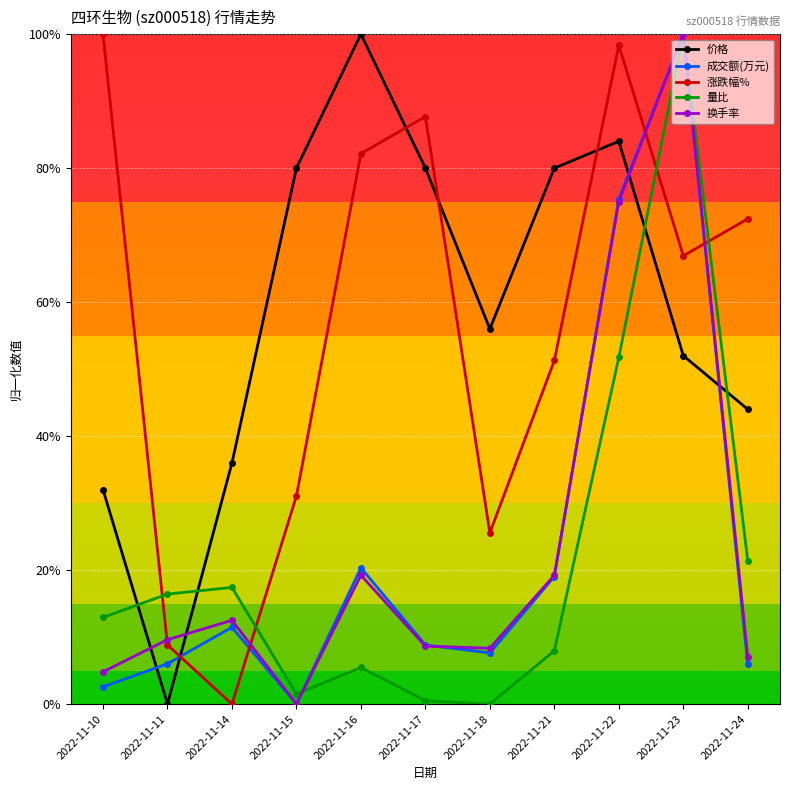

Between 2022-11-21 and 2022-11-15, which is larger?

2022-11-21